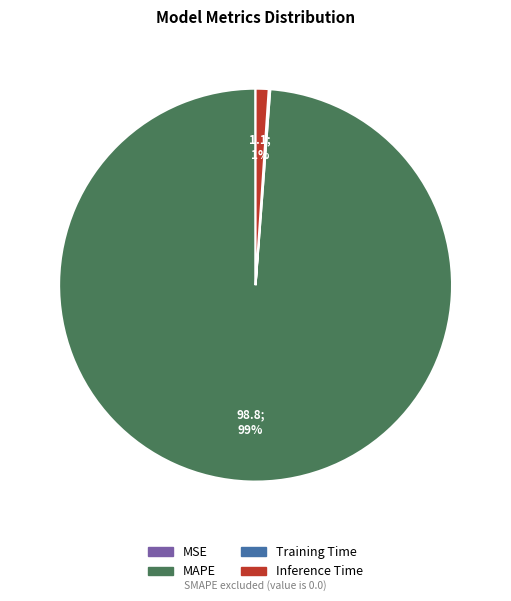

Between MAPE and Inference Time, which is larger?

MAPE